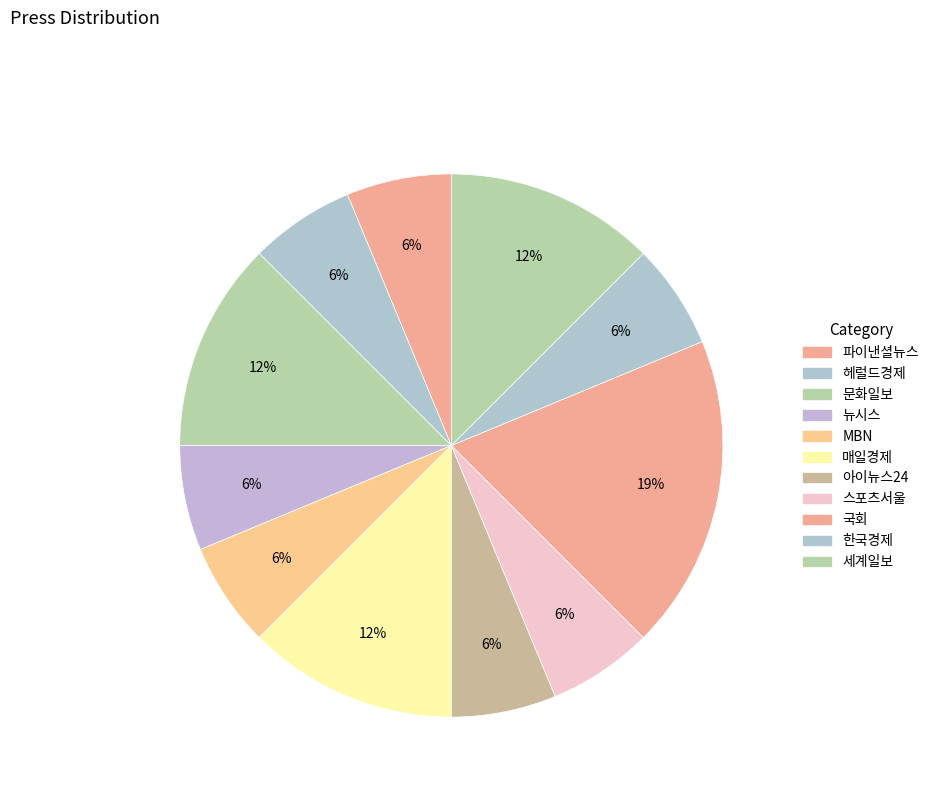

True or false: 아이뉴스24 accounts for 1% of the total.

False